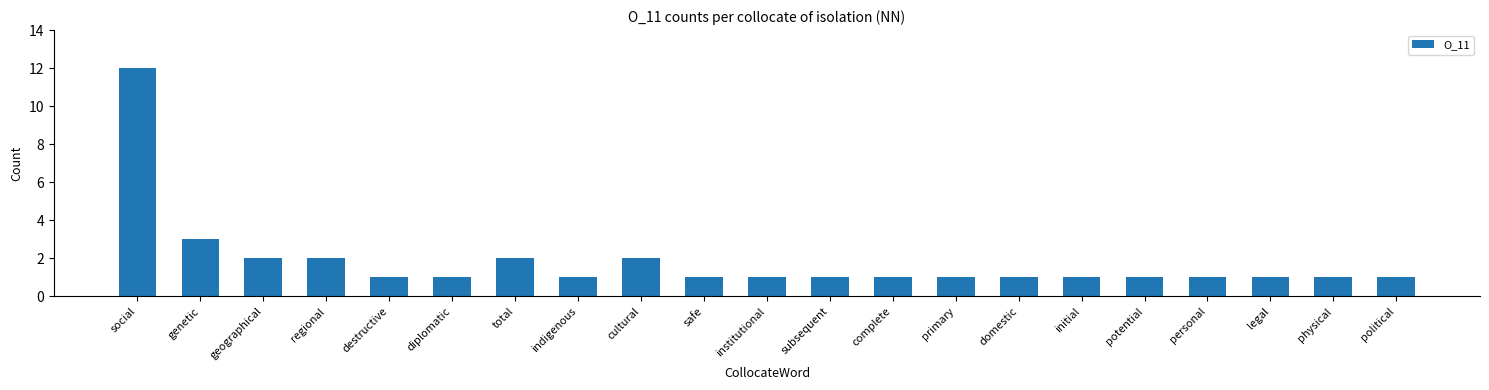

The value at geographical is 2. True or false?

True